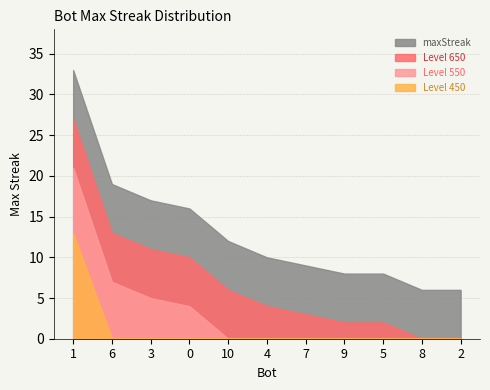

At which label is the value closest to 19?

6